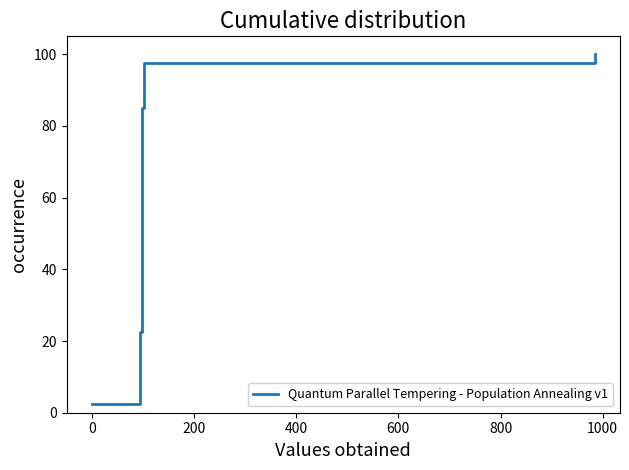

How many data points does each series have?

40